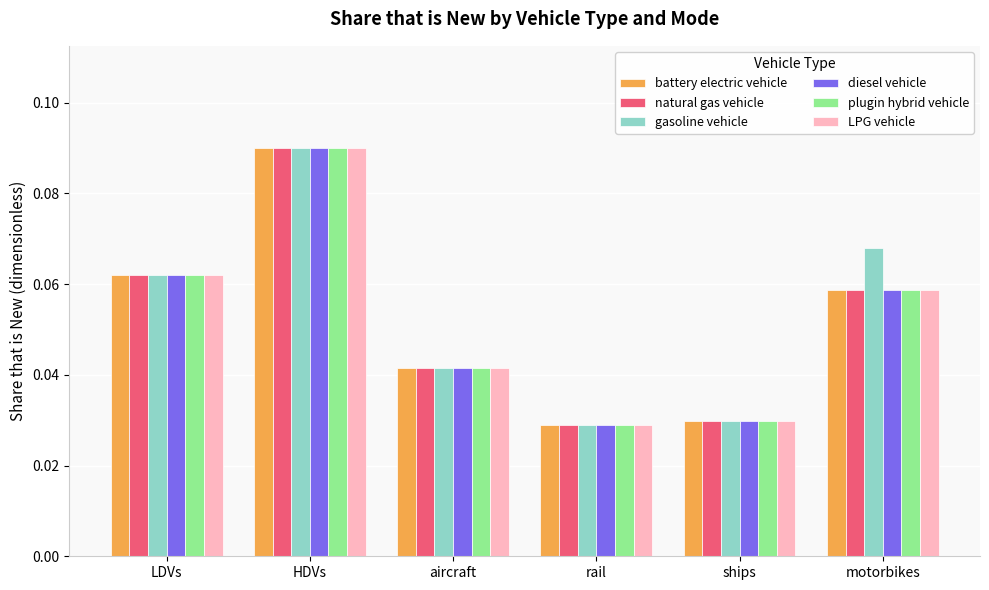

Which series changed the most between aircraft and motorbikes?

gasoline vehicle